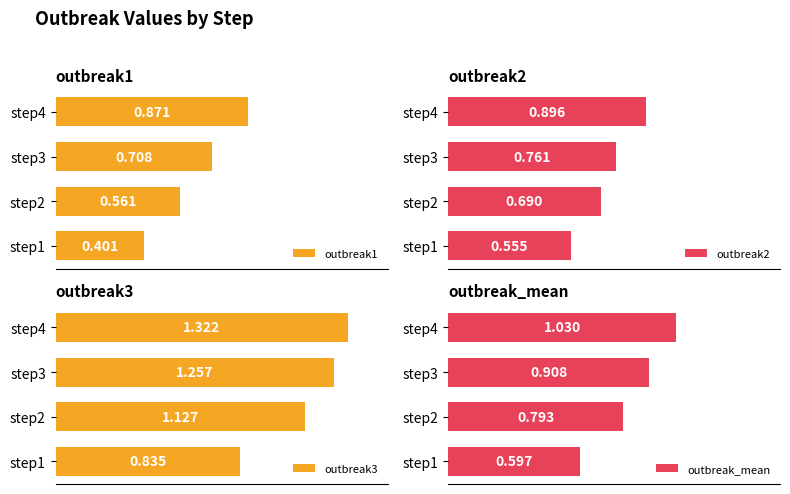

Rank the series at step1 from lowest to highest value.

outbreak1, outbreak2, outbreak_mean, outbreak3